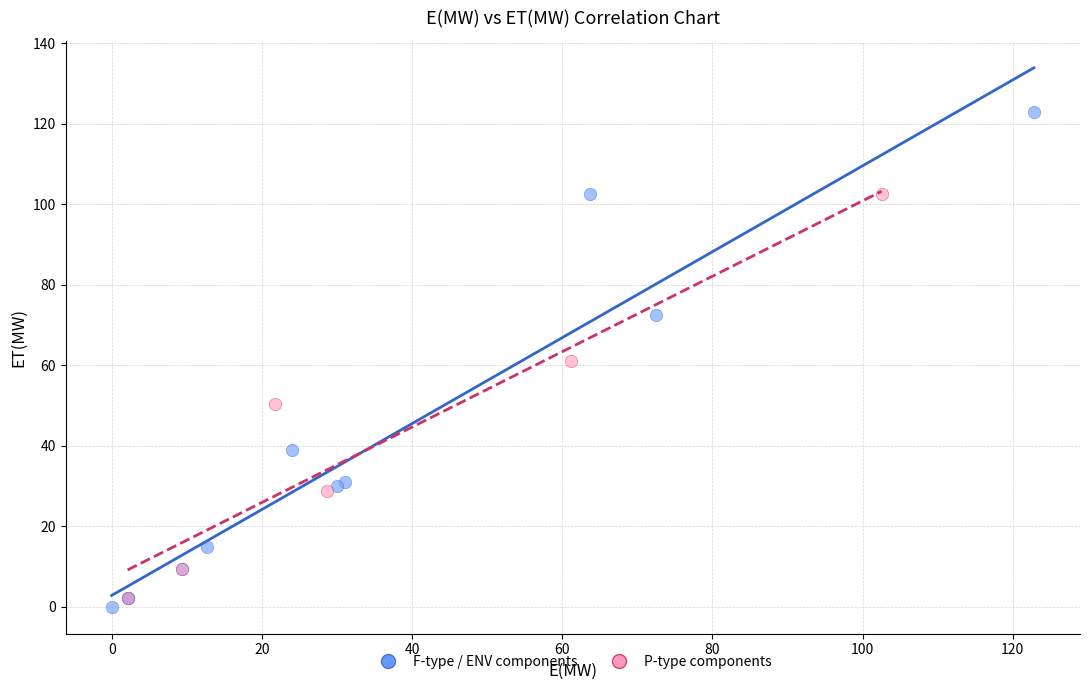

Which series reaches the maximum Y coordinate?

F-type / ENV components